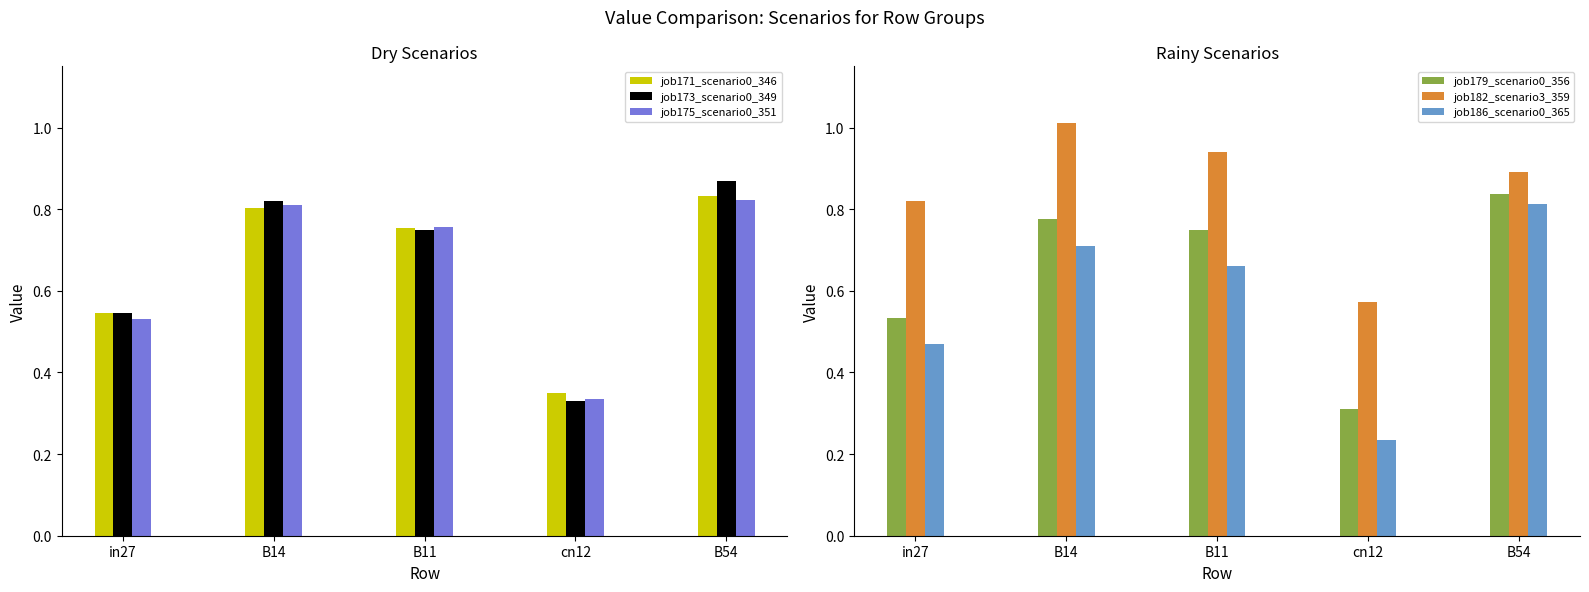

Which series has the largest range (max minus min)?

job186_scenario0_365